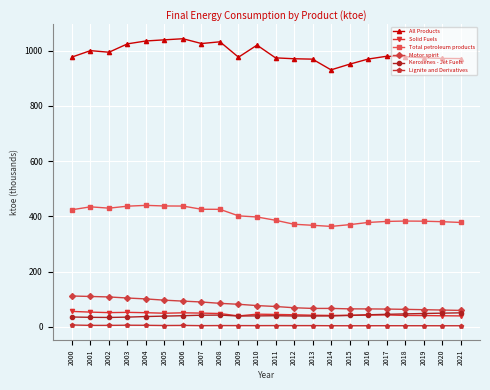

How many lines are shown in the chart?

6